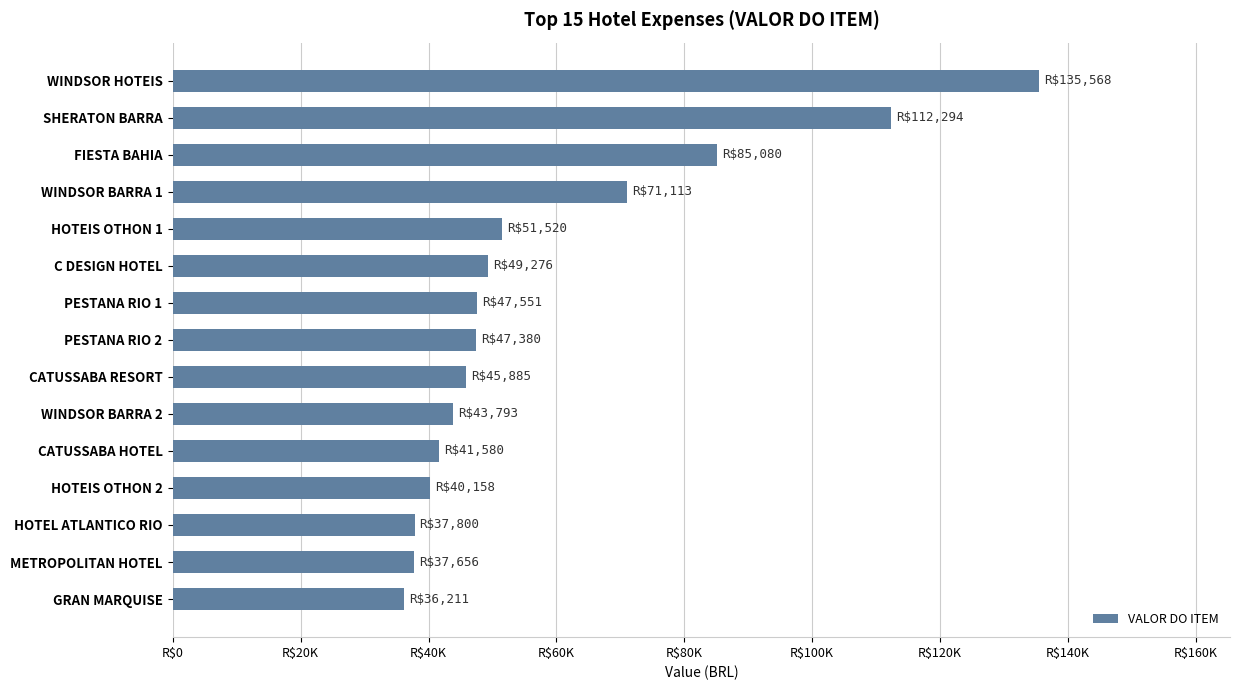

Are the bars horizontal?

Yes